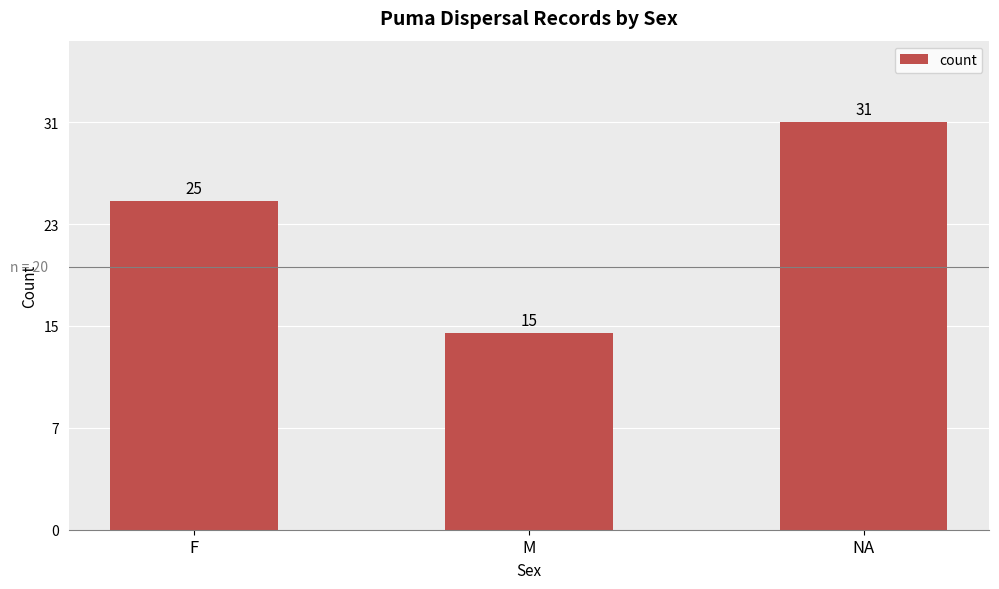

What is the ratio of the value at F to the value at M?

1.7